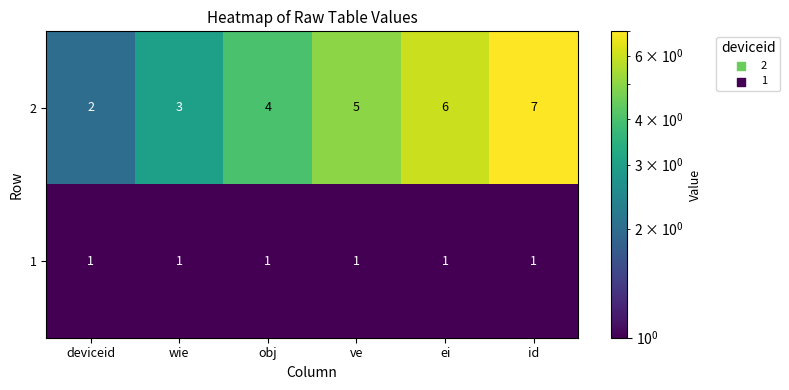

The value of 1 at ei is 2. True or false?

False